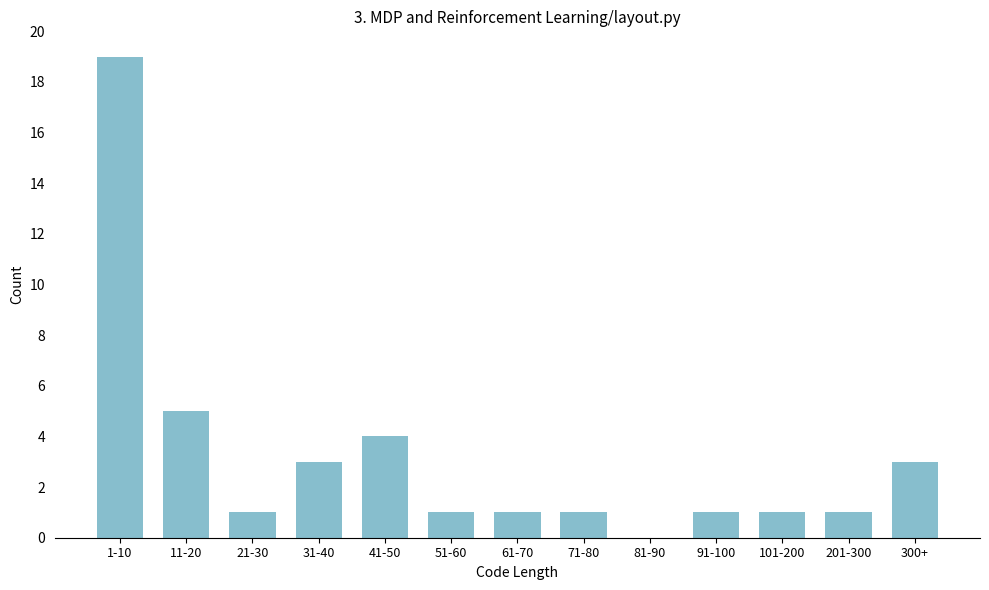

Reading right to left, extract all data points from this chart.

300+=3	201-300=1	101-200=1	91-100=1	81-90=0	71-80=1	61-70=1	51-60=1	41-50=4	31-40=3	21-30=1	11-20=5	1-10=19